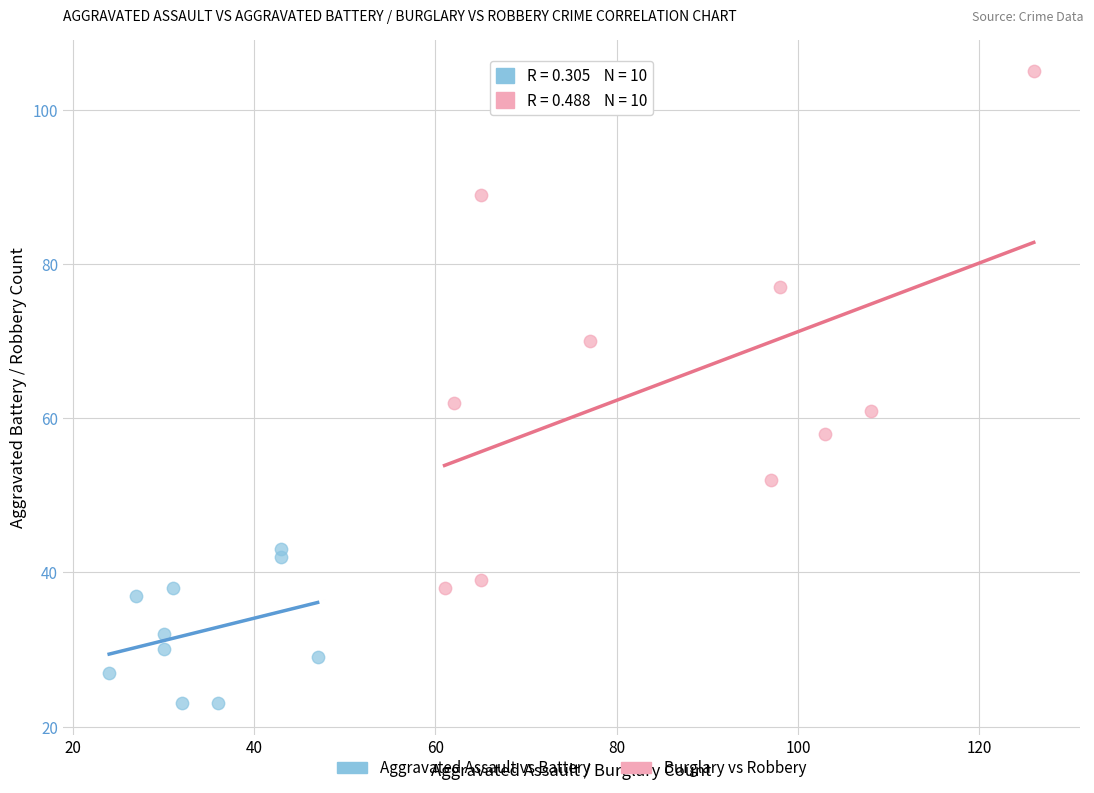

Which series has the widest spread of Y values?

Burglary vs Robbery